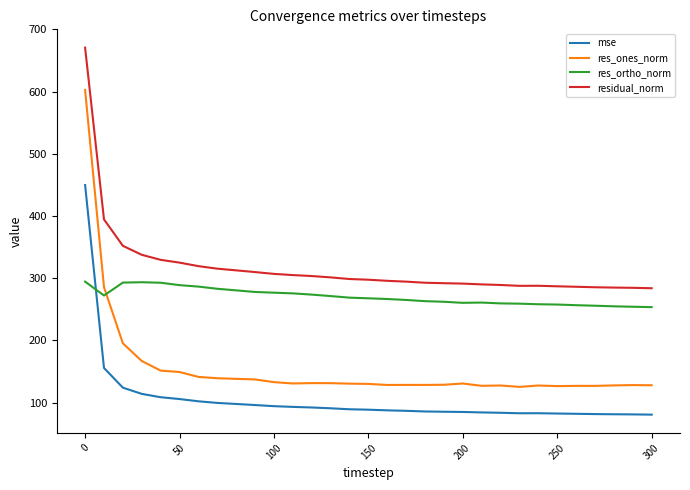

How many intersections are there between mse and res_ortho_norm?

1